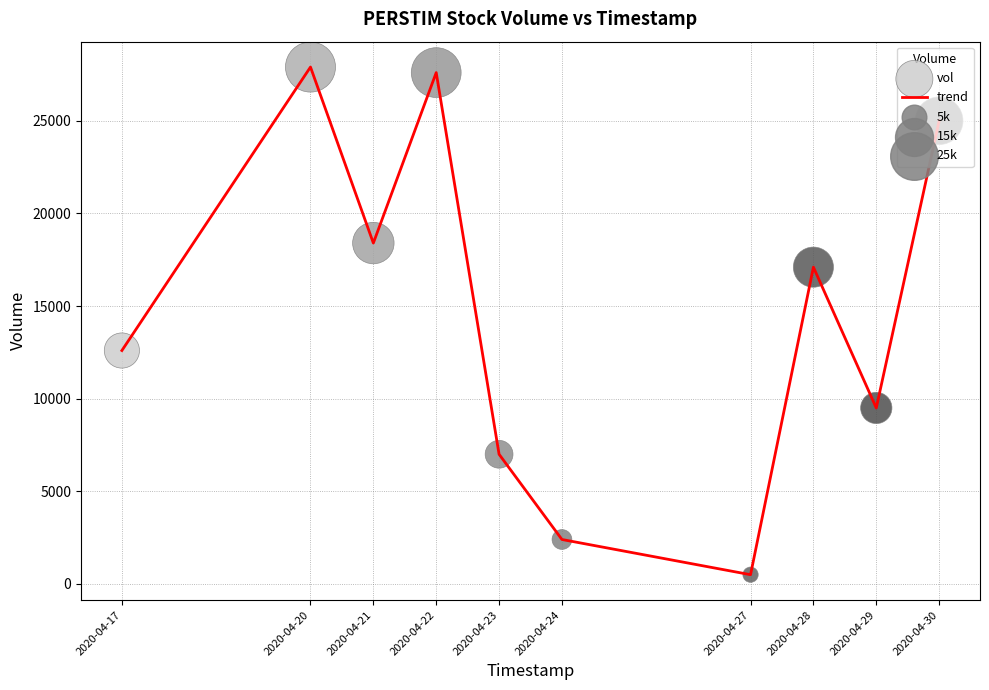

Between 2020-04-21 and 2020-04-17, which is larger?

2020-04-21